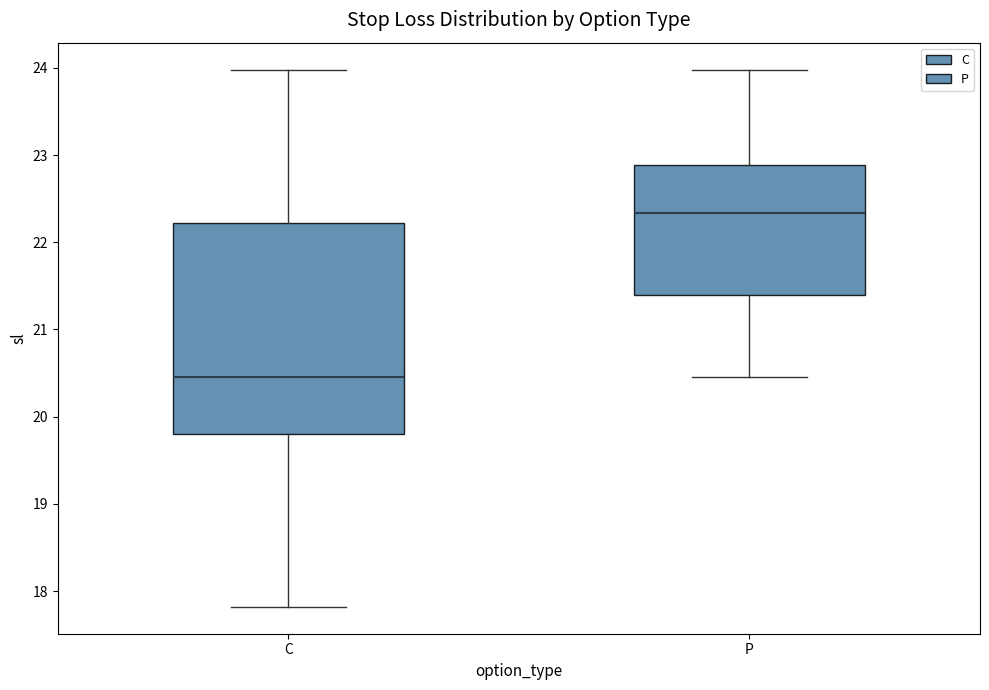

Reading left to right, read every box against the y-axis: the position of its median line, the range the box covers, and the ends of its whiskers. The values are not printed on the chart, so give them approximately, as read against the axis.

C: median 20.5, box 19.8 to 22.2, whiskers 17.8 to 24.0
P: median 22.3, box 21.4 to 22.9, whiskers 20.5 to 24.0